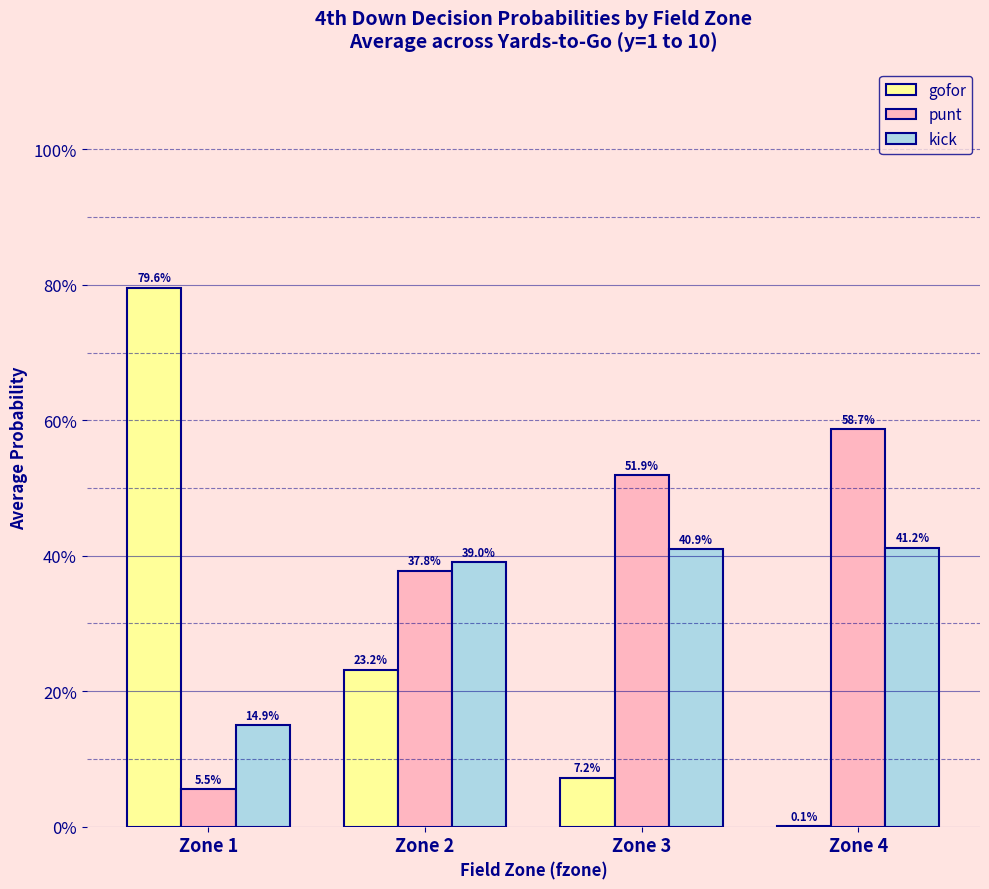

Are the bars grouped side by side (vs. stacked)?

Yes